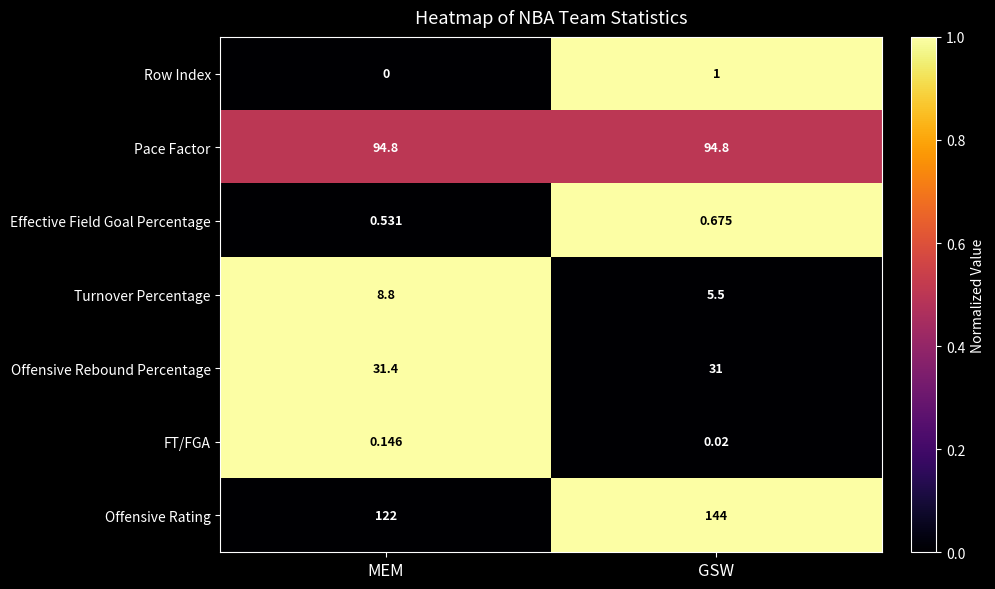

Is the value of Pace Factor at GSW greater than the value of Offensive Rebound Percentage at GSW?

Yes